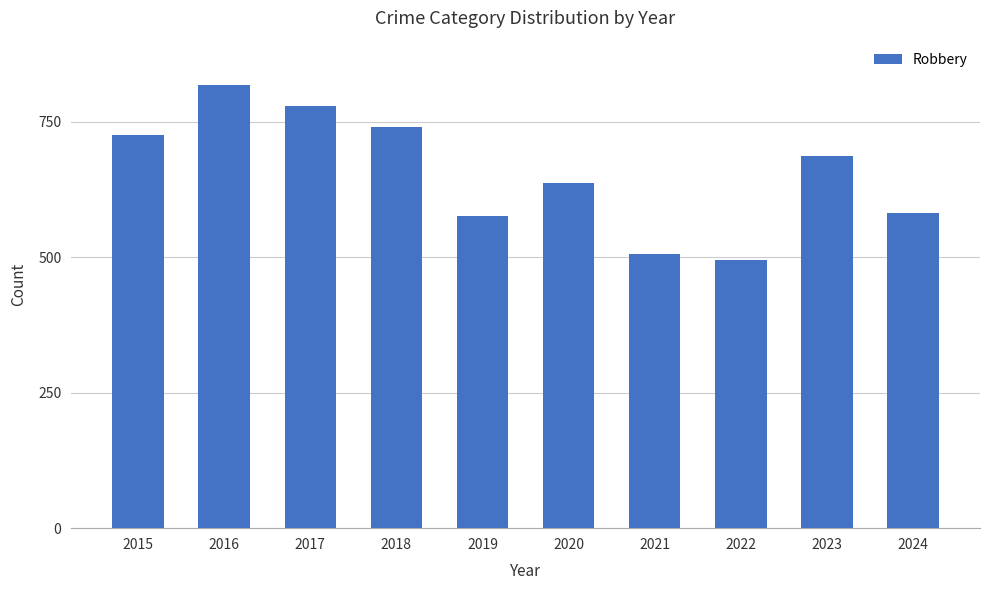

What is the change in value from 2021 to 2024?

+76